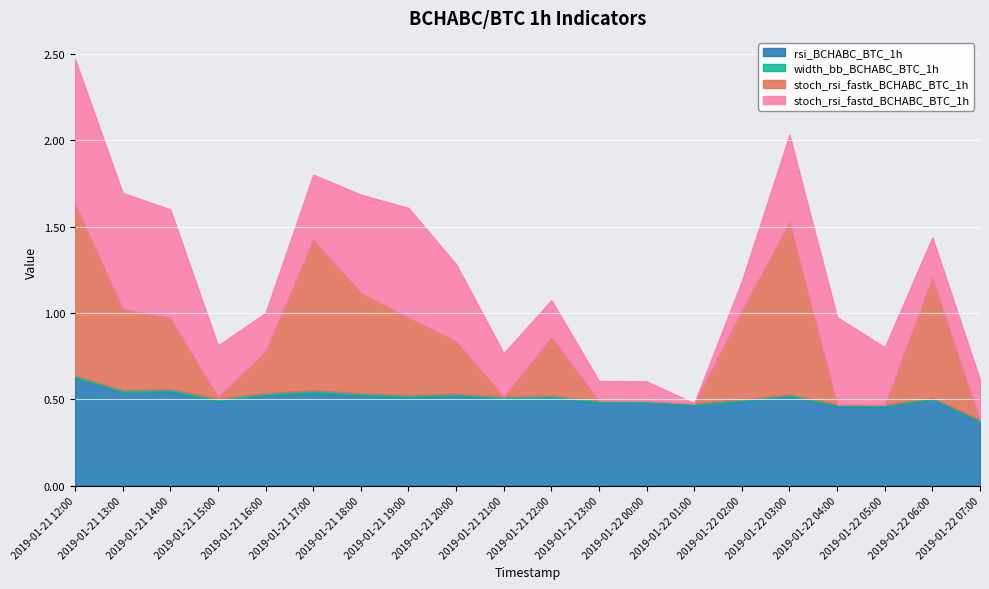

Which series changed the most between 2019-01-21 19:00 and 2019-01-22 00:00?

stoch_rsi_fastd_BCHABC_BTC_1h